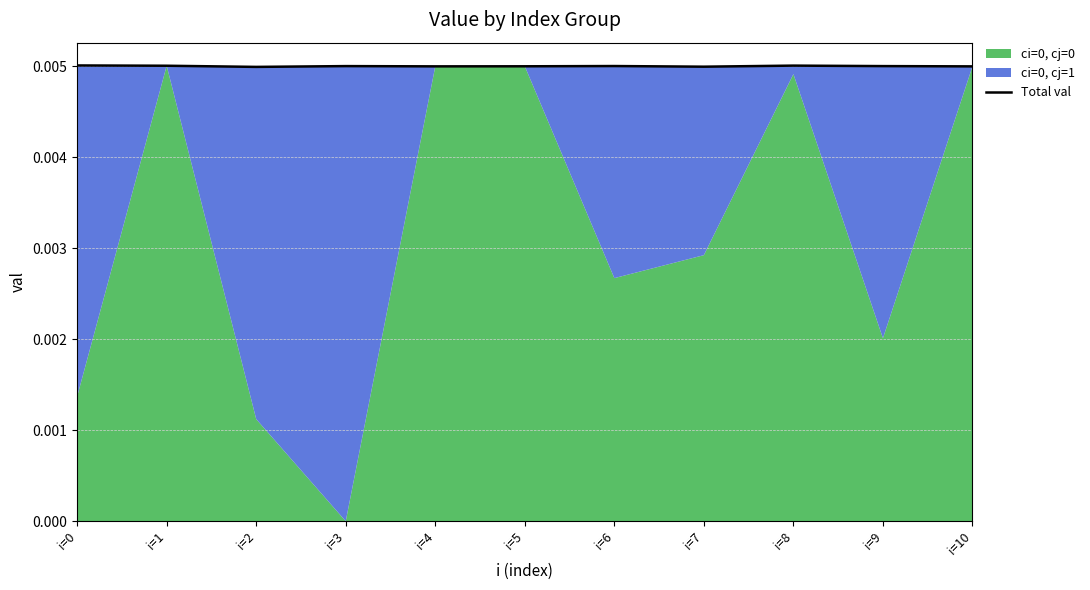

Does the chart have visible grid lines?

Yes